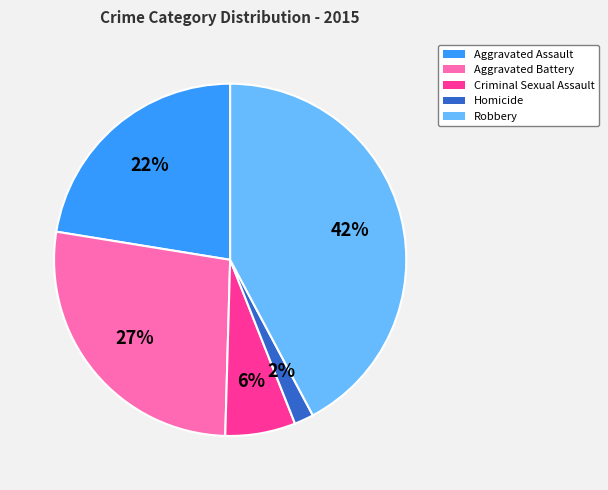

What percentage is the Homicide slice, to the nearest percent?

2%